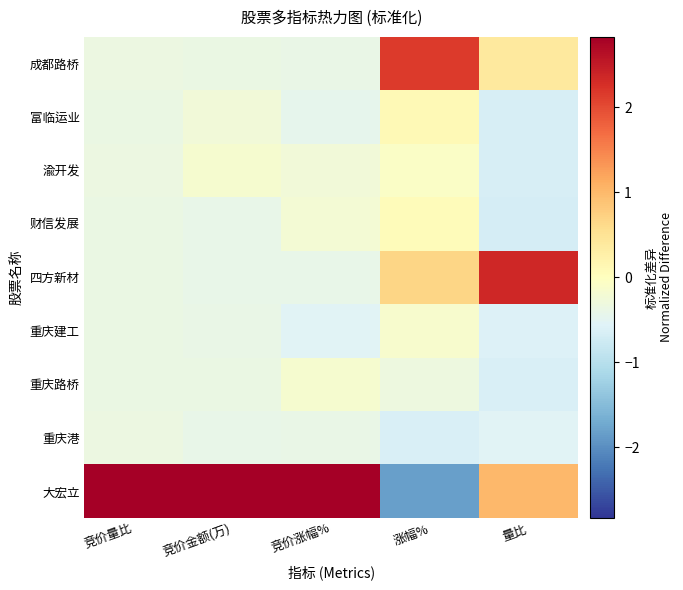

At how many categories does at least one series exceed 1?

5